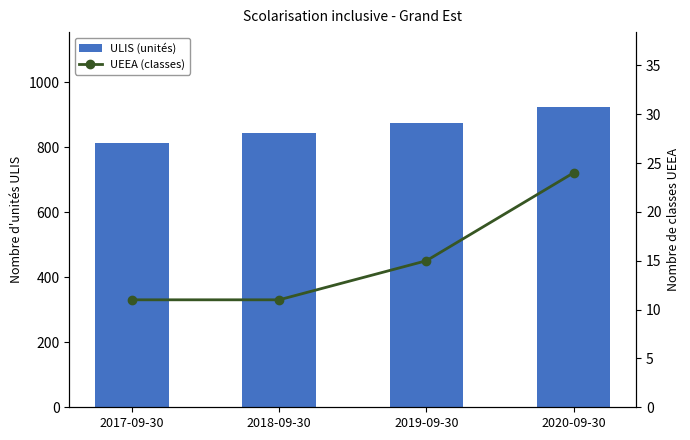

How many data points in ULIS (unités) are less than 874?

2